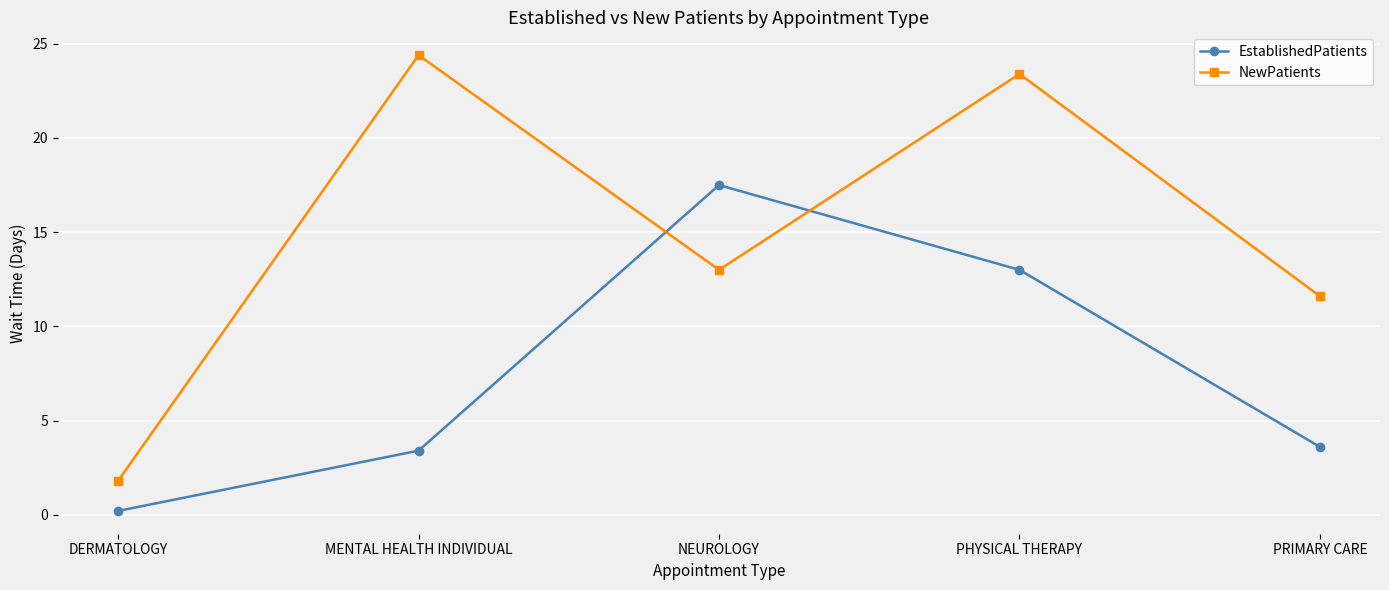

Rank the categories by NewPatients value from lowest to highest.

DERMATOLOGY, PRIMARY CARE, NEUROLOGY, PHYSICAL THERAPY, MENTAL HEALTH INDIVIDUAL